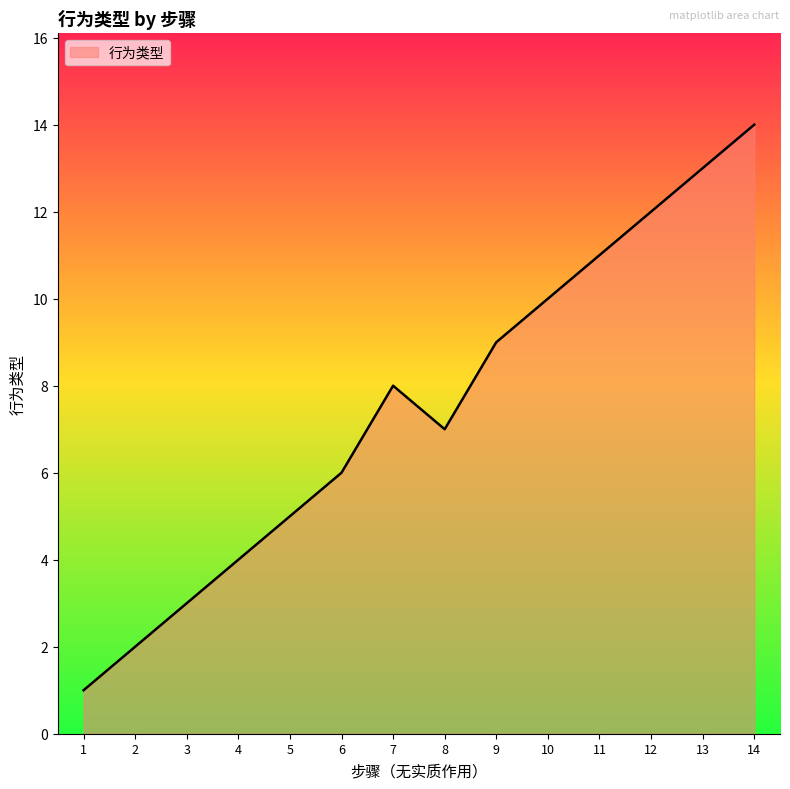

The chart shows a value of 8 at 13. True or false?

False